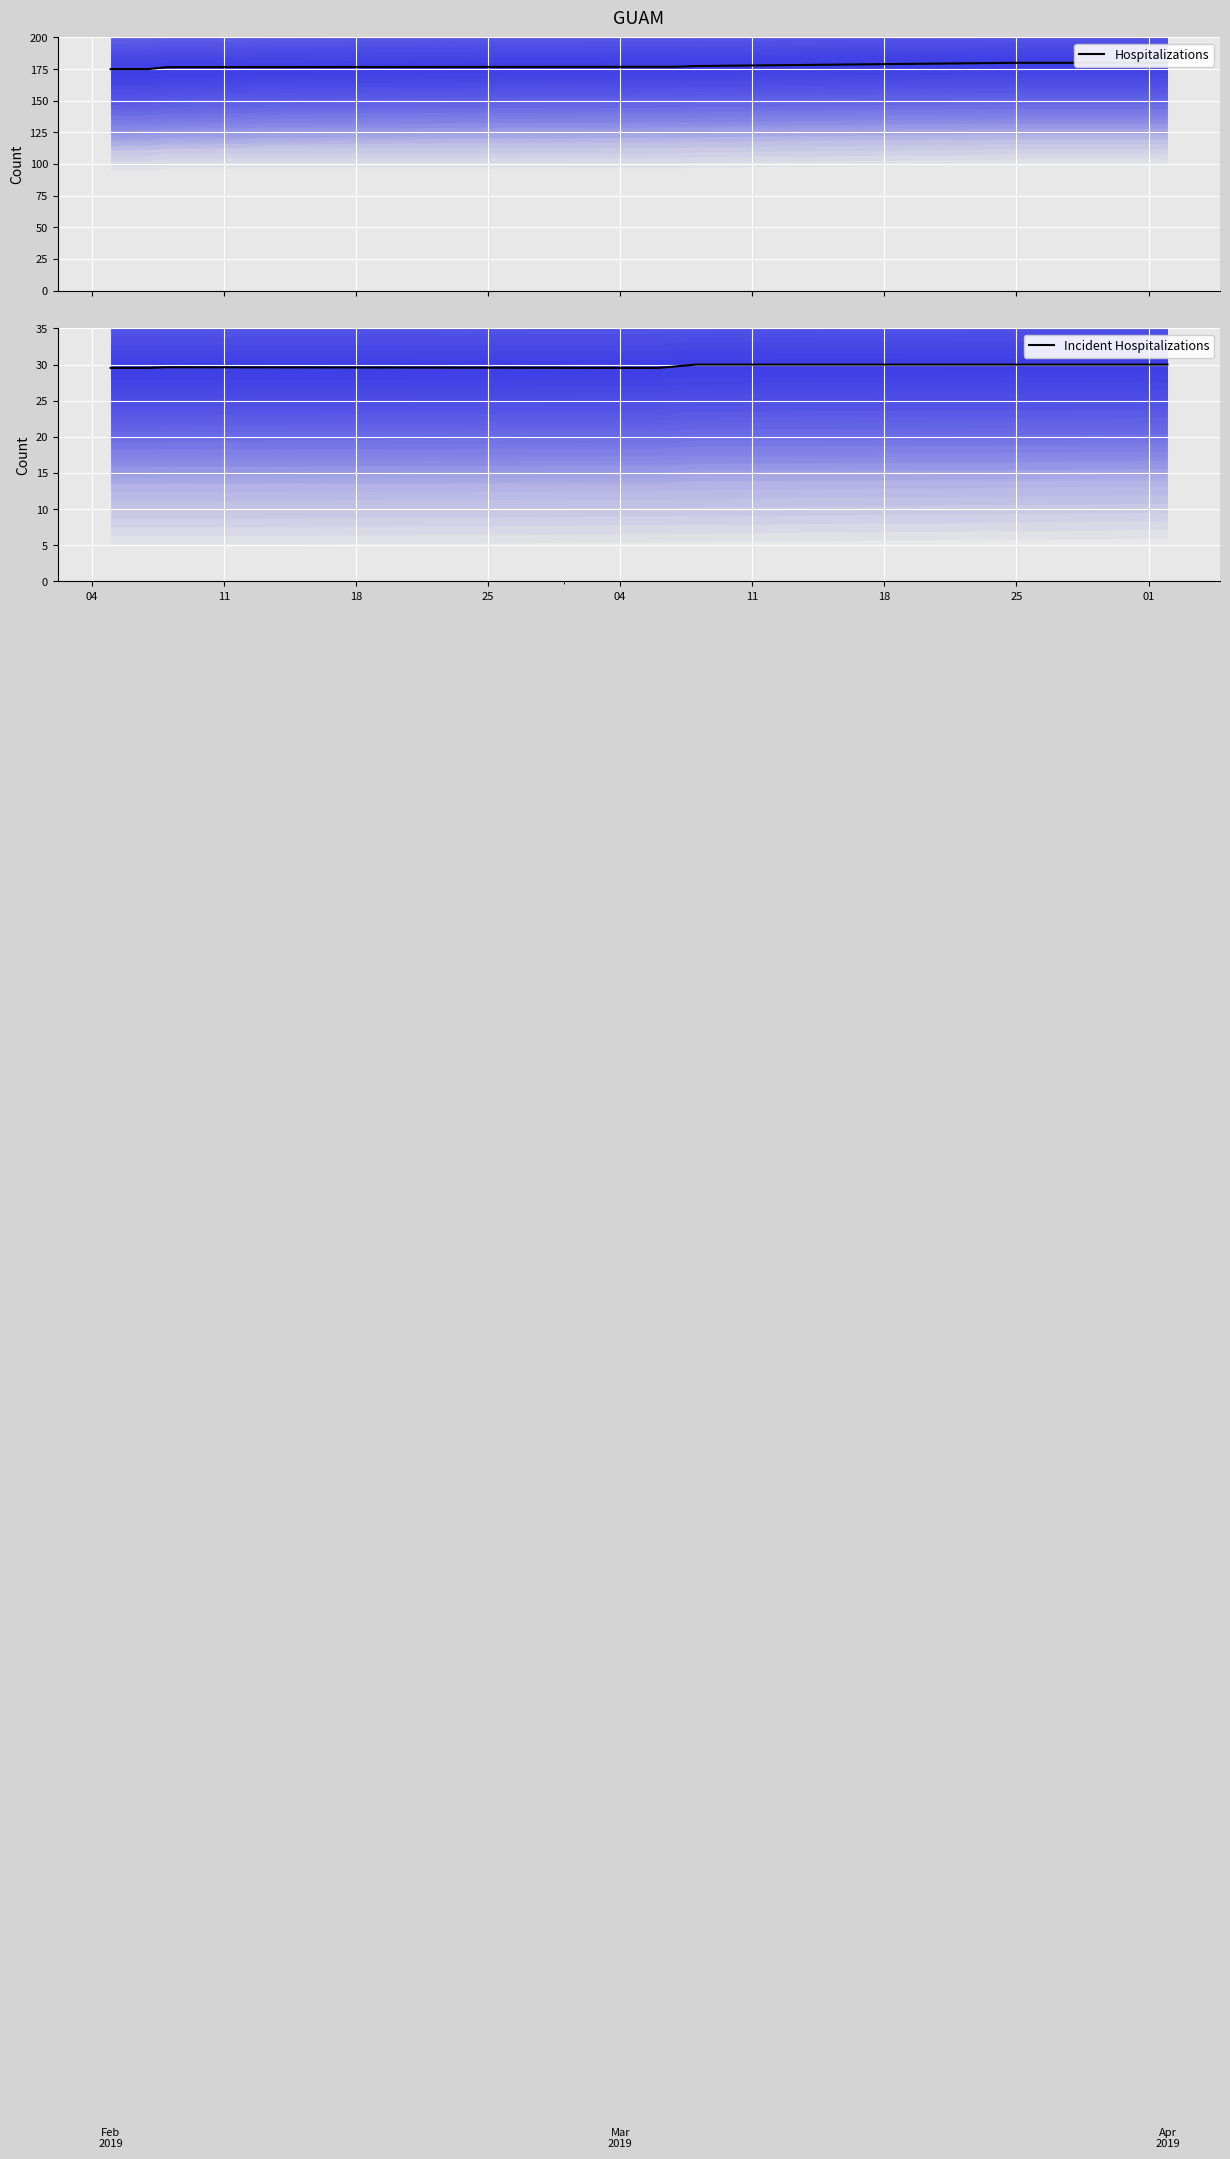

The value of Incident Hospitalizations at 04 is 29.5. True or false?

True